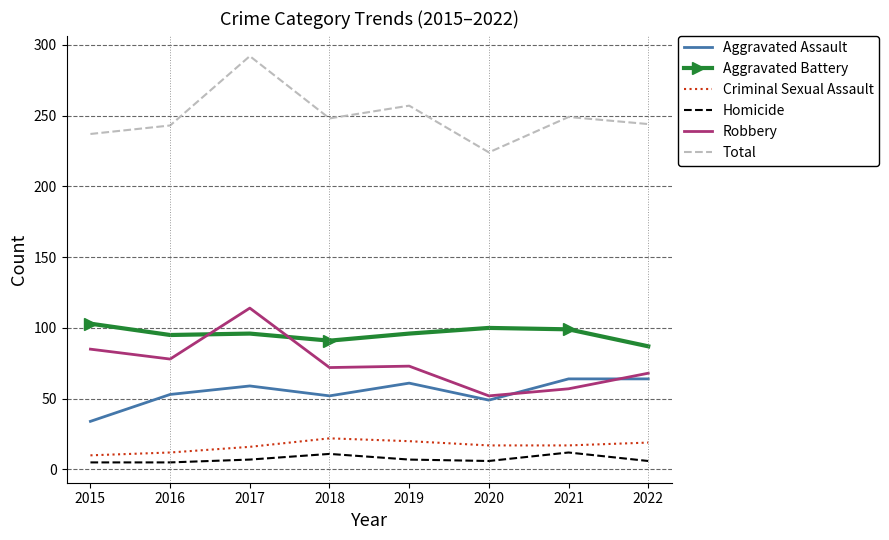

Between 2017 and 2018, which series saw the biggest shift?

Total